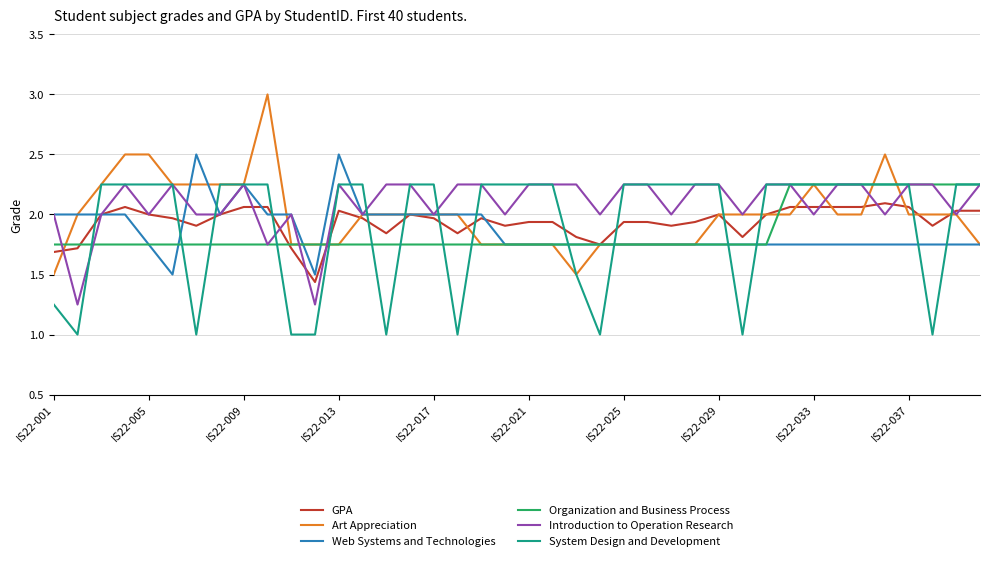

What is the minimum value shown in the chart?

1.0